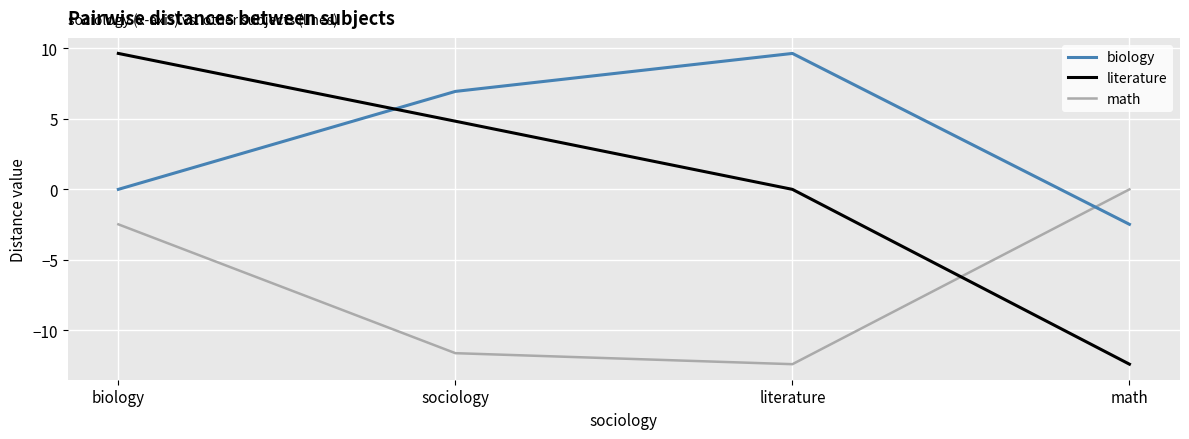

What is the difference between the maximum and minimum values in the literature series?

22.0